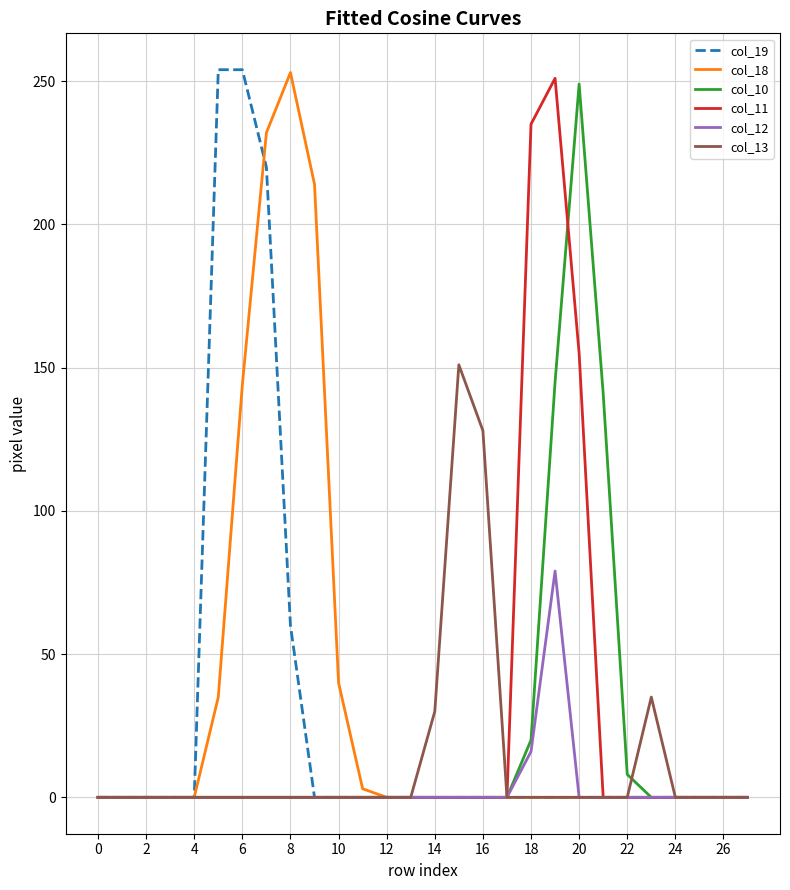

What is the greatest value displayed?

254